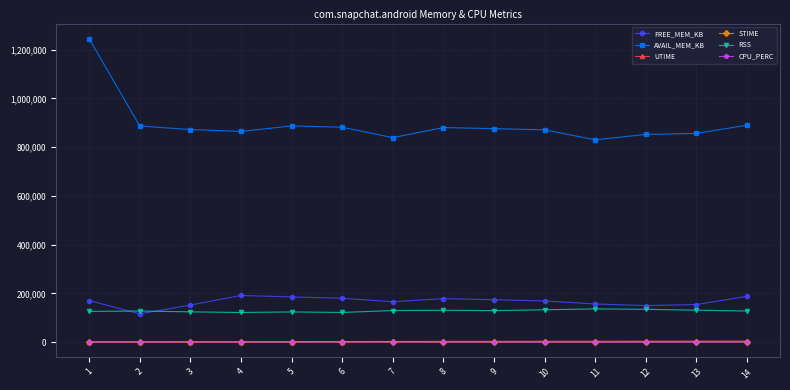

What is the spread (max minus min) of values at 4?

864214.7